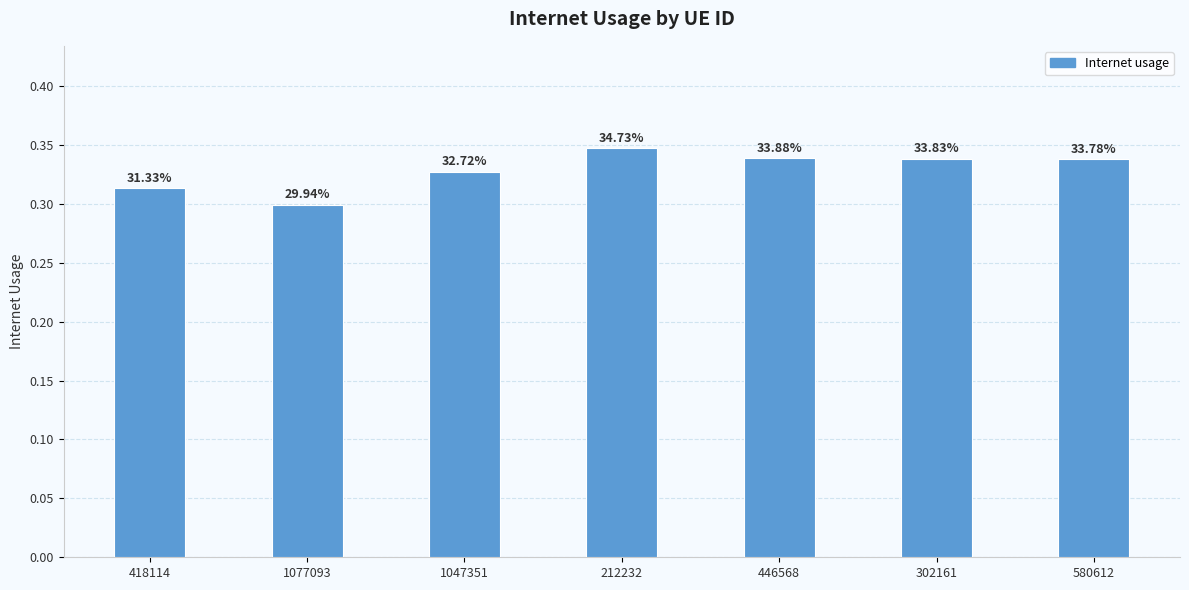

Reading left to right, extract all data points from this chart.

418114=0.3	1077093=0.3	1047351=0.3	212232=0.3	446568=0.3	302161=0.3	580612=0.3